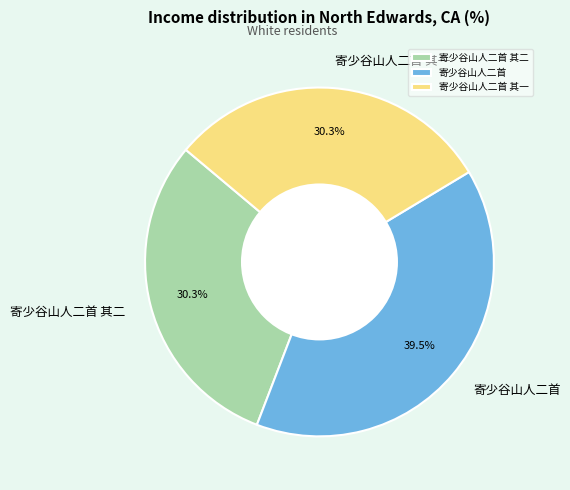

How much of the chart is everything except 寄少谷山人二首 其一?

69.7%